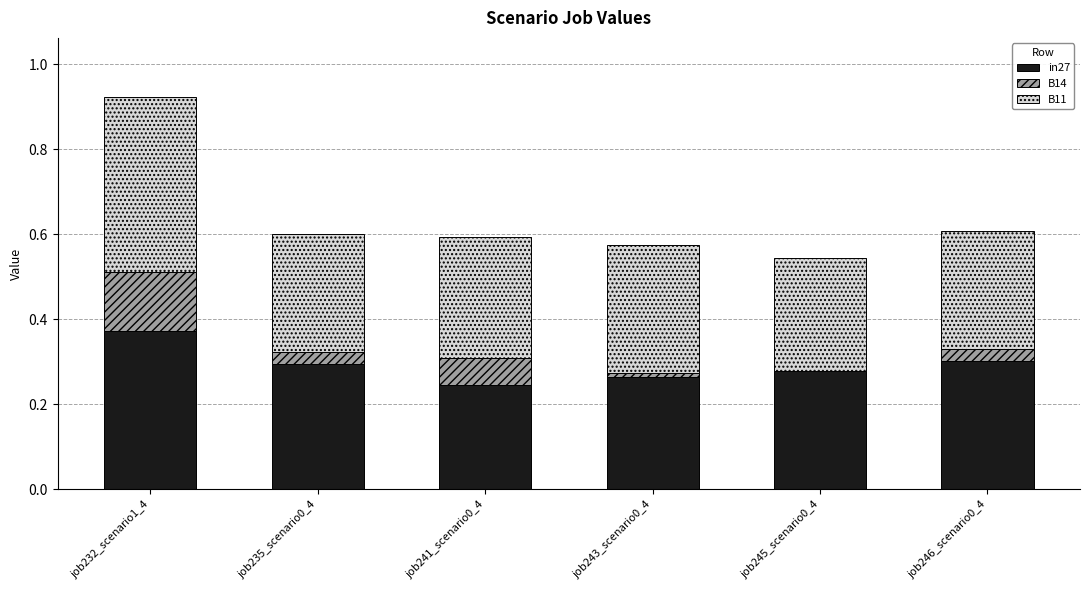

Count the number of categories in the chart.

6